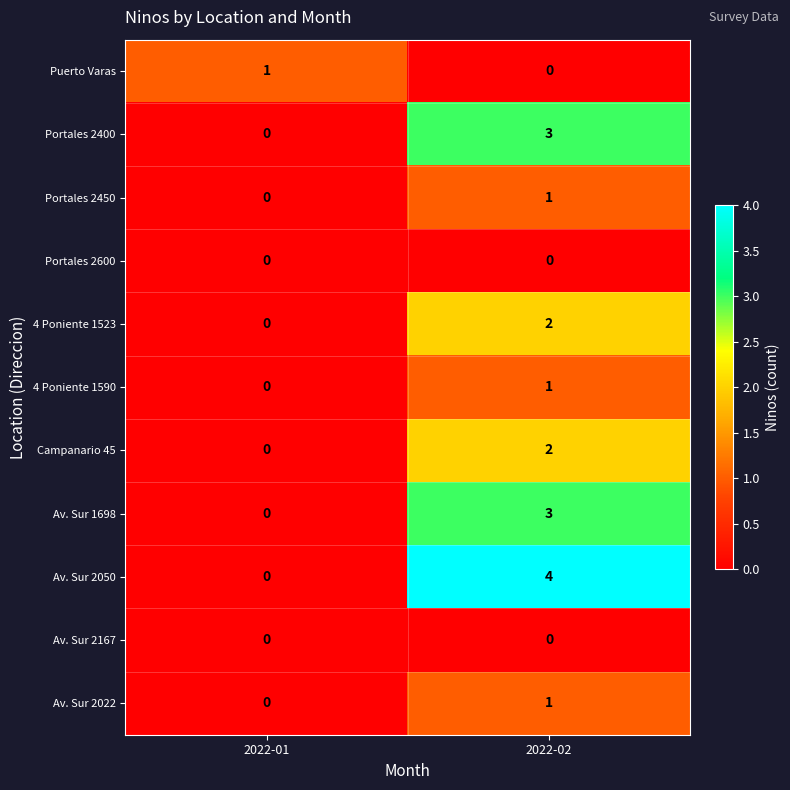

The Portales 2450 series shows 1 at 2022-02. True or false?

True